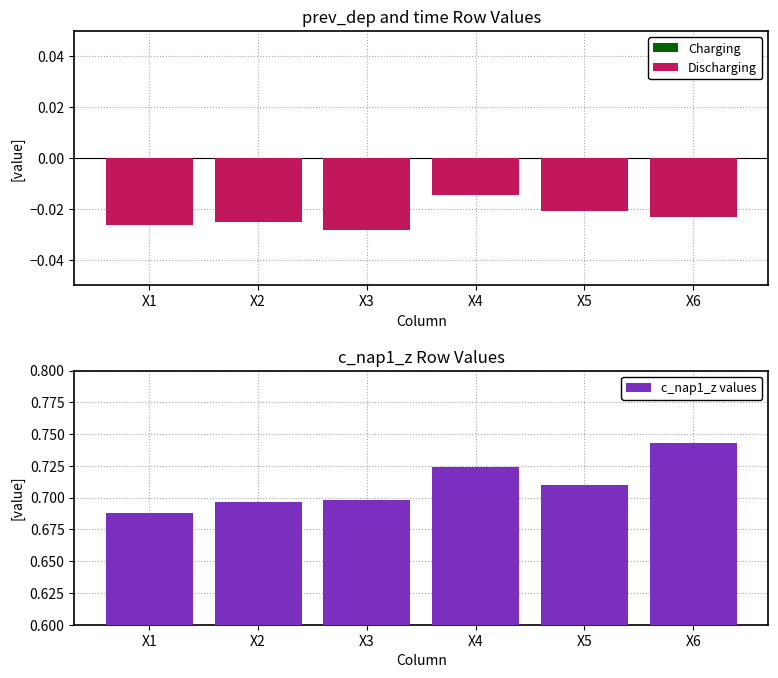

Where is c_nap1_z values nearest to the value 0?

X1